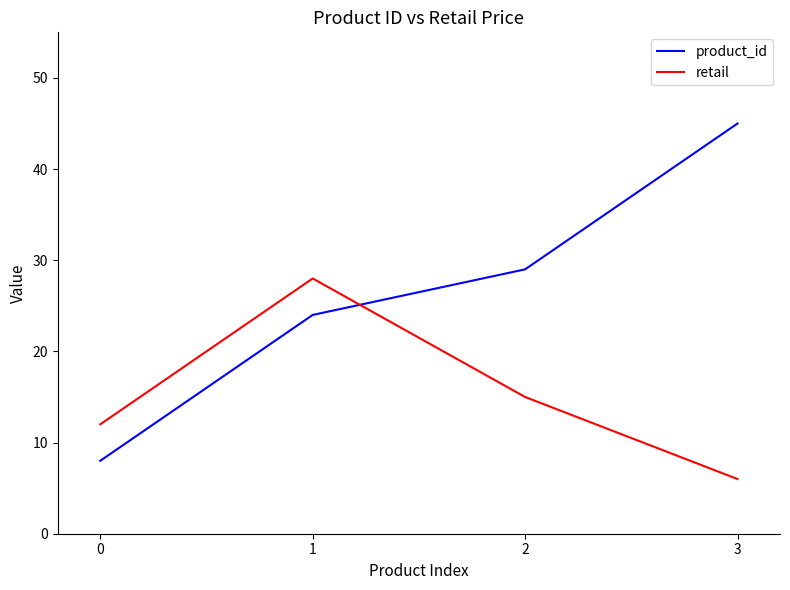

Where do product_id and retail first cross each other?

1 and 2